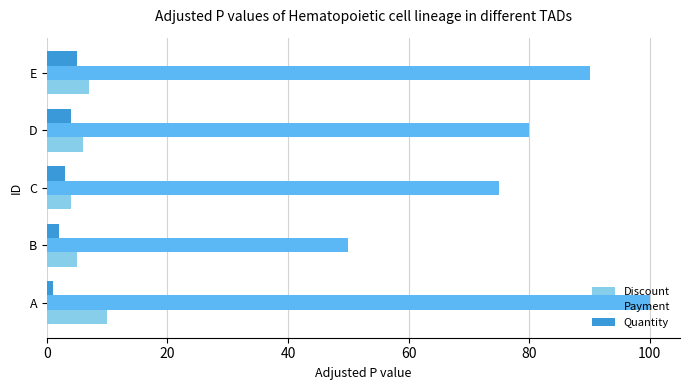

What is the maximum value for Discount?

10